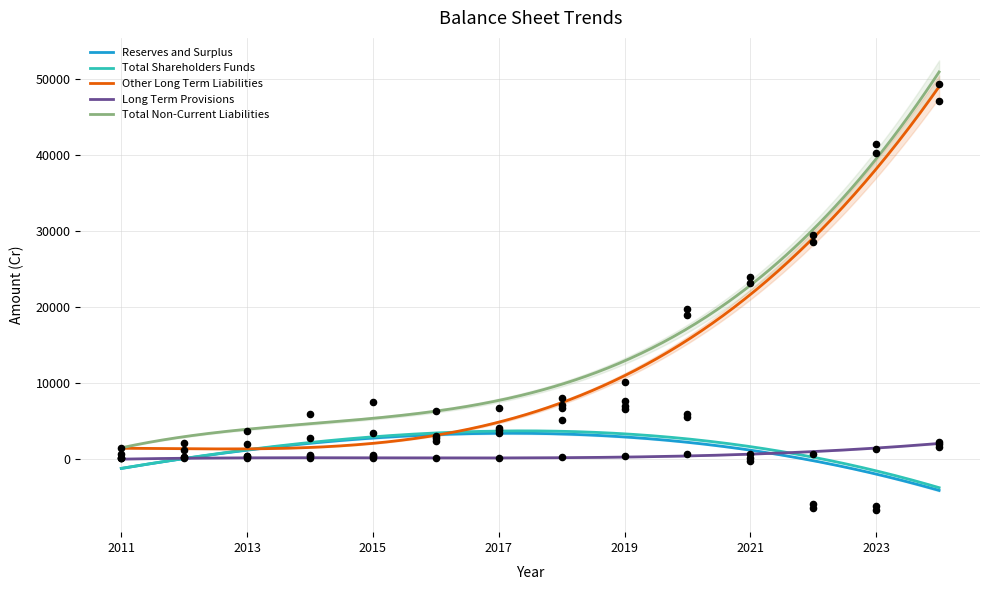

What are all the series names shown in the legend?

Reserves and Surplus, Total Shareholders Funds, Other Long Term Liabilities, Long Term Provisions, Total Non-Current Liabilities